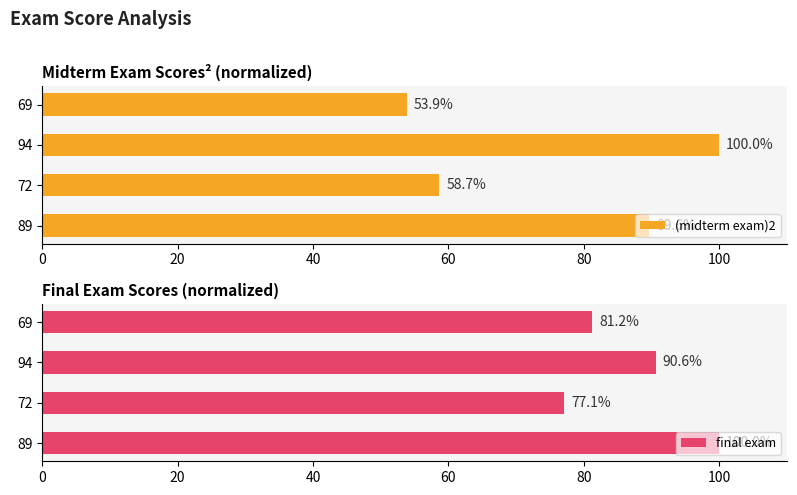

The value of (midterm exam)2 at 94 is 37.7. True or false?

False